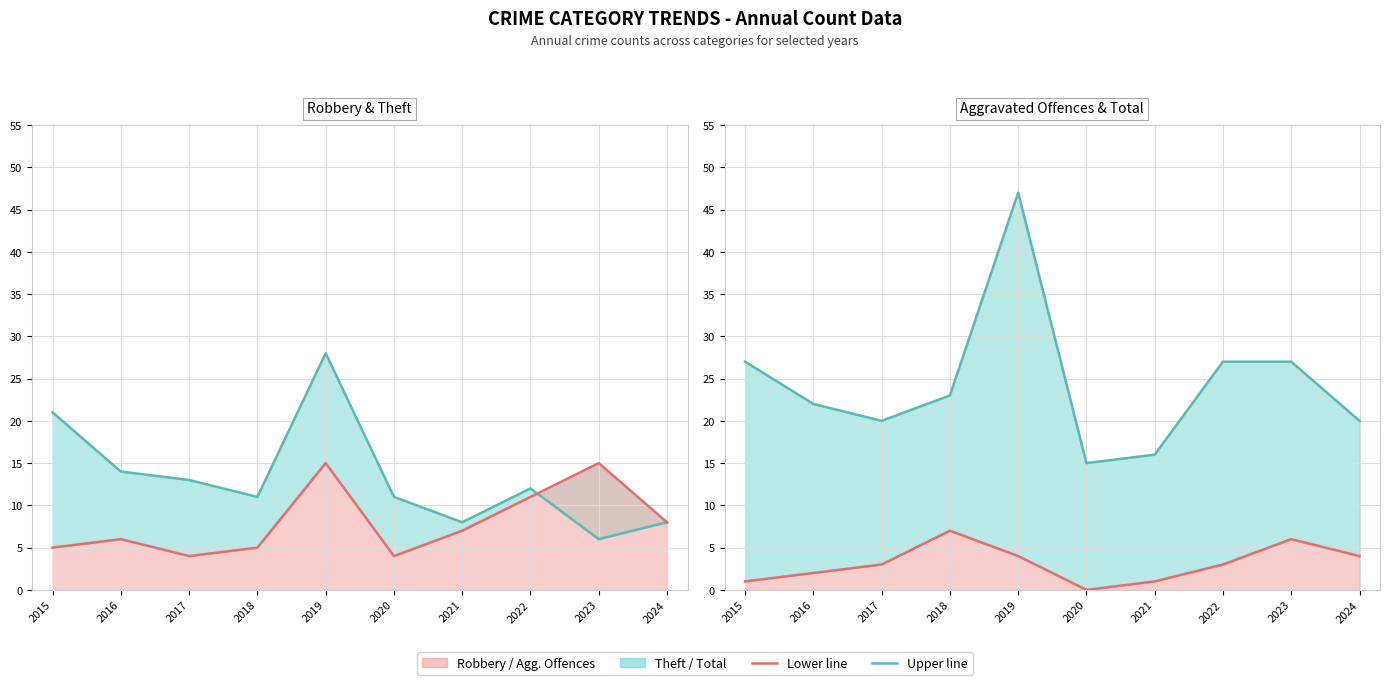

True or false: Theft line and Robbery line intersect in this chart.

True